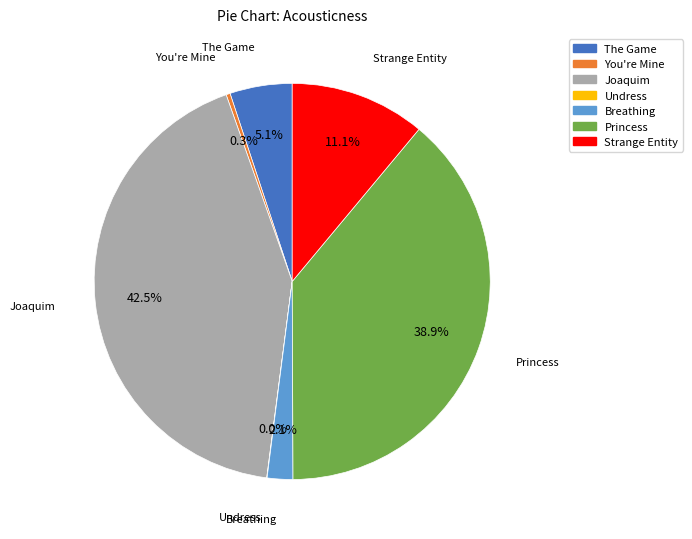

Which has a higher value, Breathing or Joaquim?

Joaquim